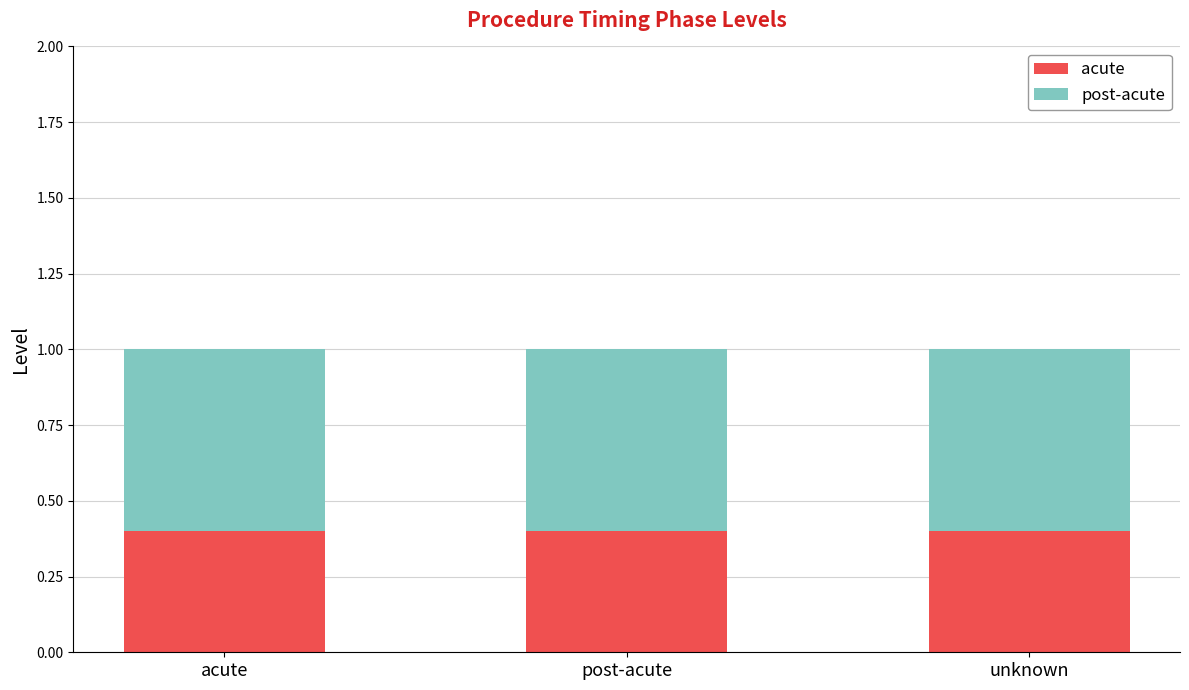

What is the total value across all series at post-acute?

1.0